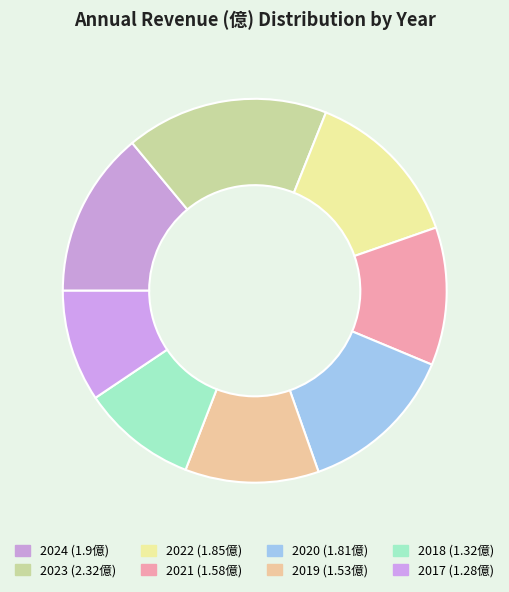

Is the sum of 2022 and 2021 greater than half?

No